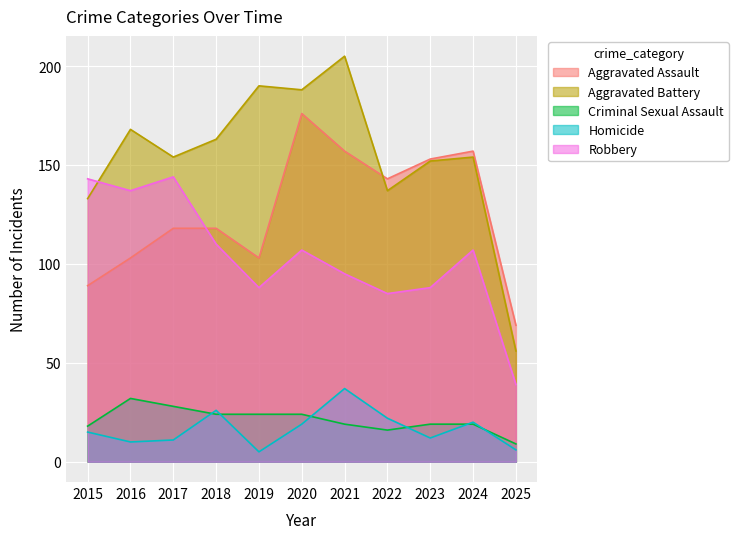

What is the smallest value displayed?

5